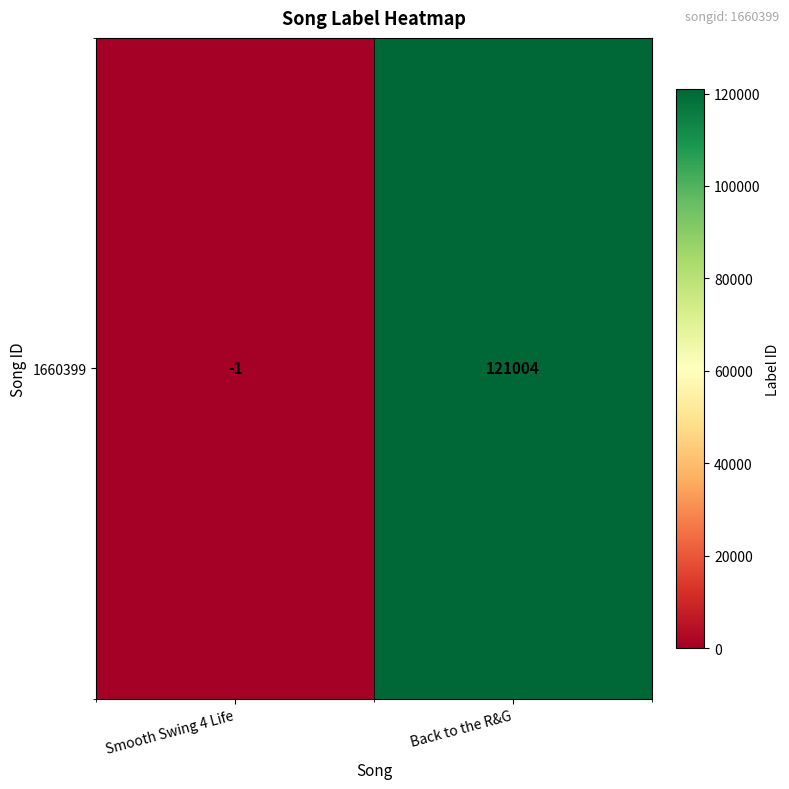

The value at Back to the R&G is 121004. True or false?

True